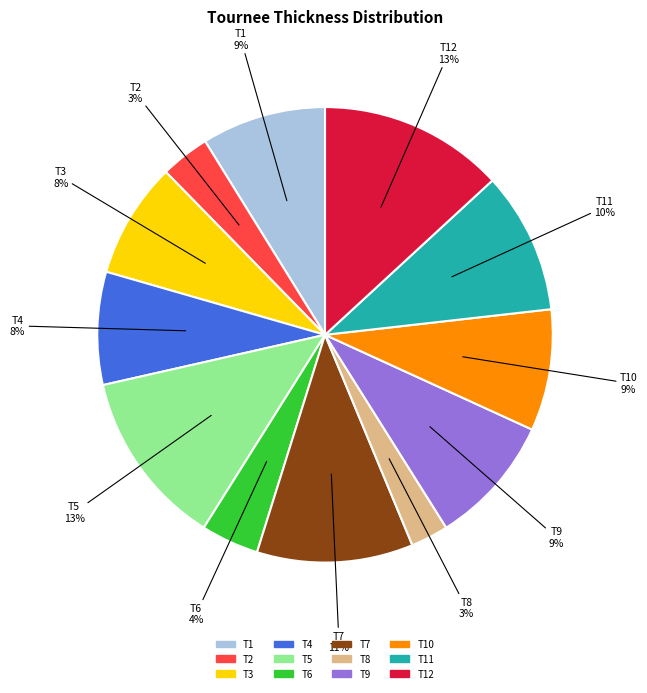

To the nearest percent, what is the average slice percentage?

8%